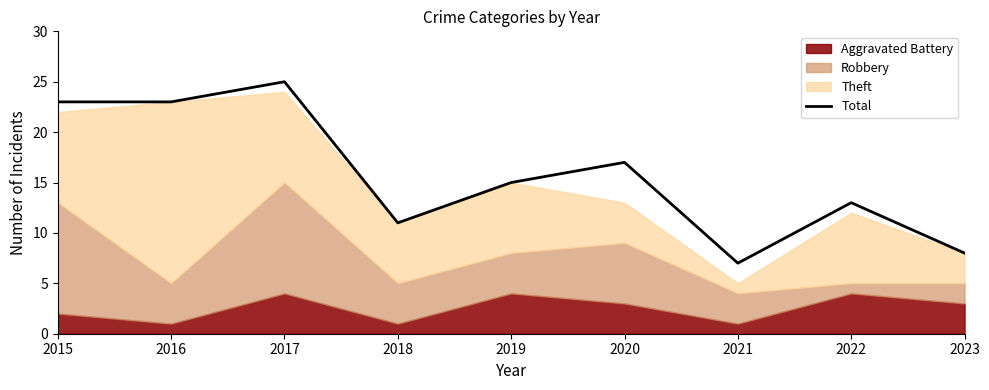

What is the average value?

16